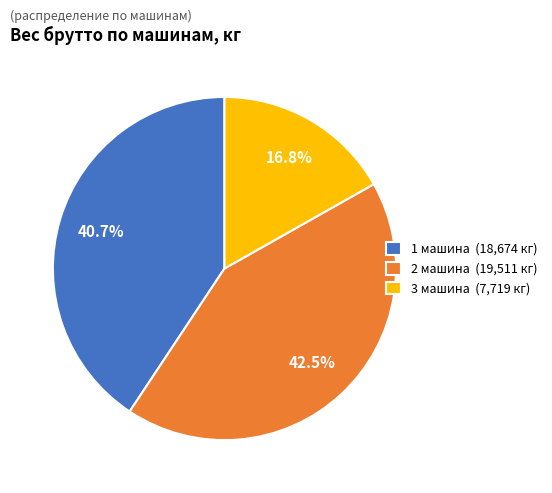

Does 2 машина represent more than half of the total?

No